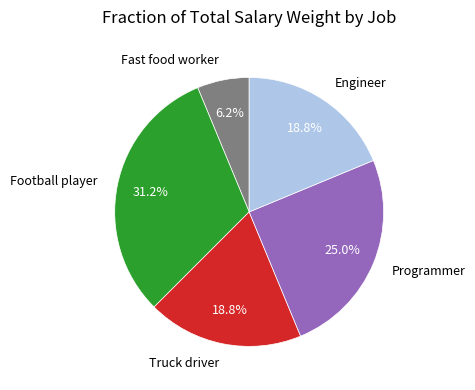

Combined, do Engineer and Programmer account for over 50%?

No